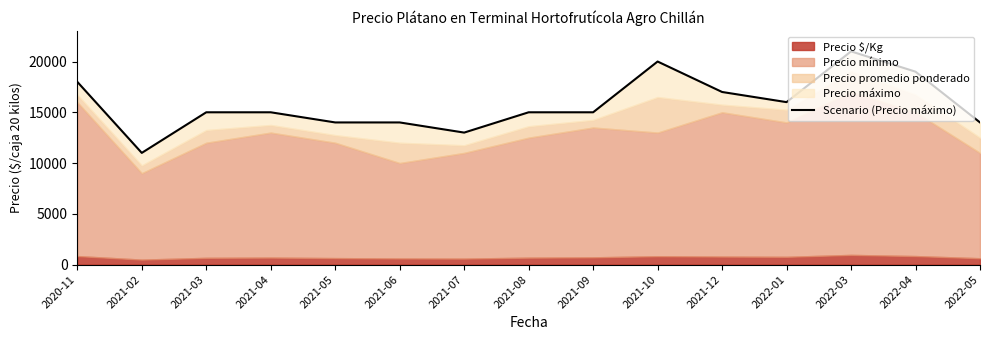

What is the sum of all values?

237000